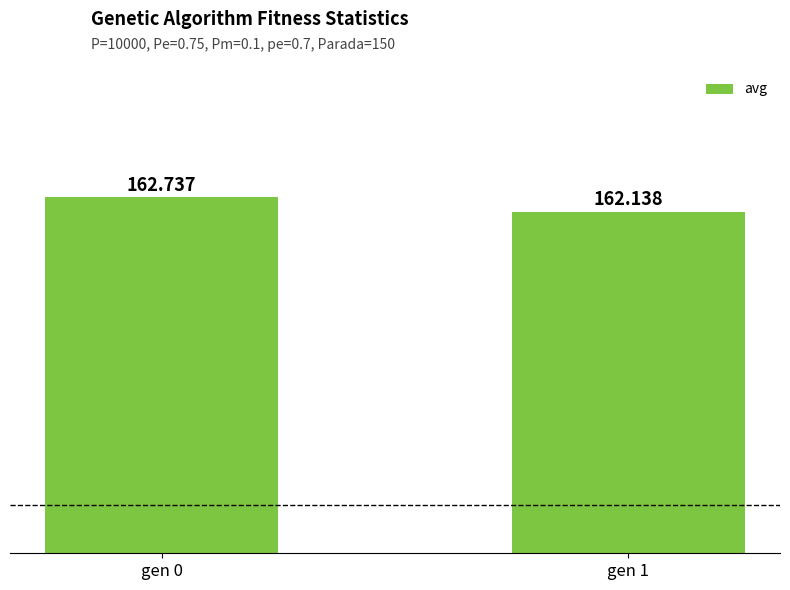

At which label is the value closest to 162?

gen 1